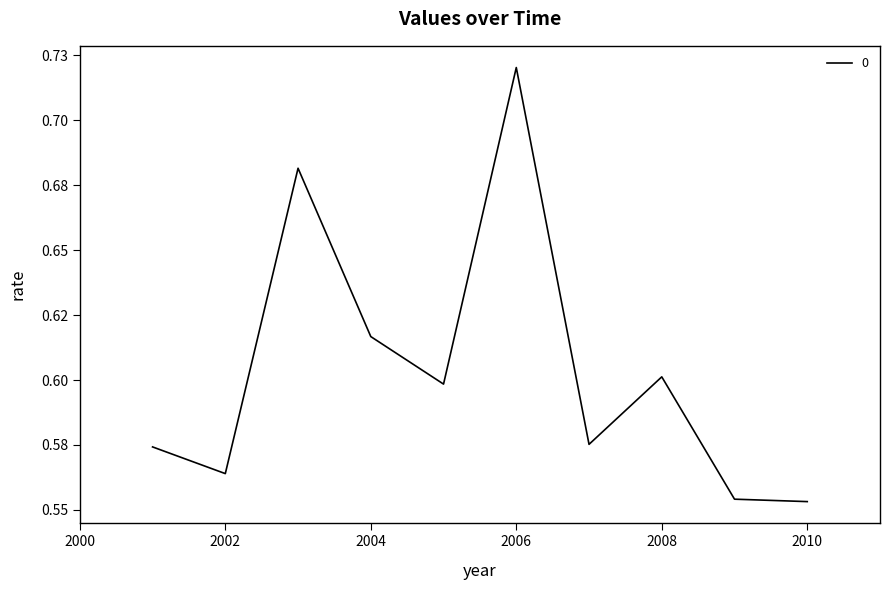

Does the chart have visible grid lines?

No